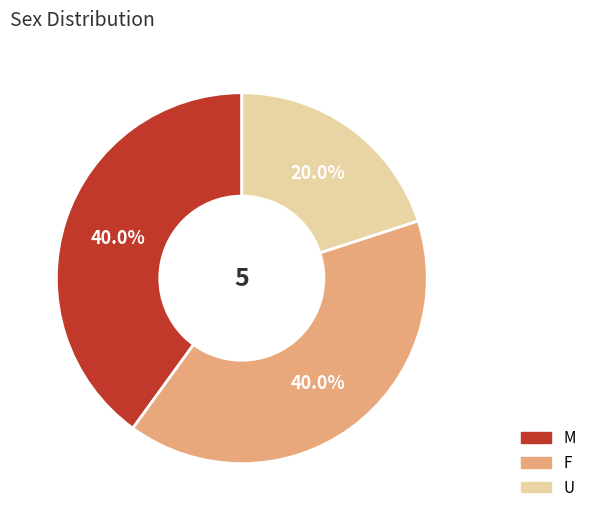

How many slices are in this pie chart?

3